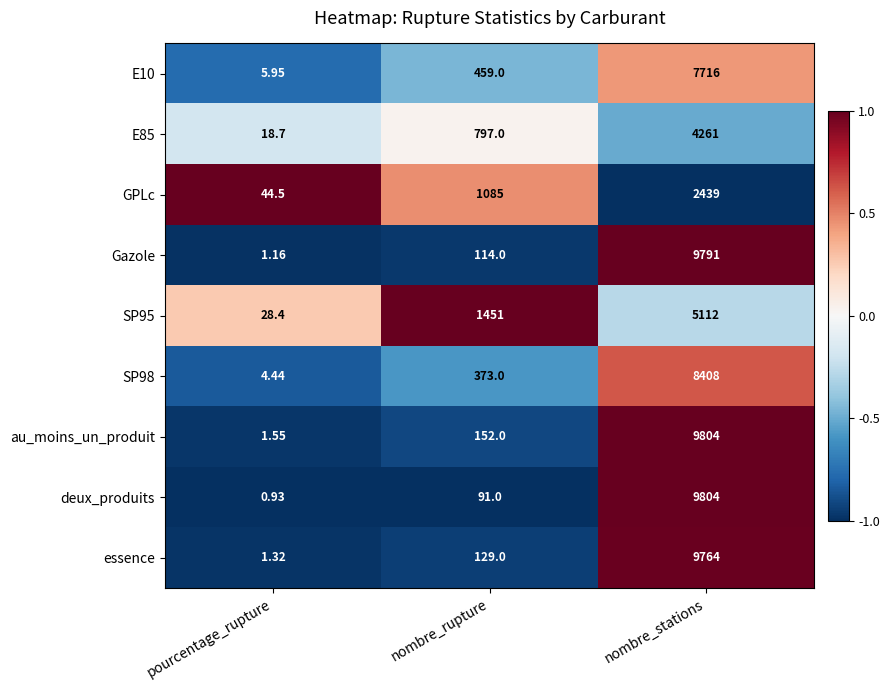

How many distinct data groups are displayed?

9